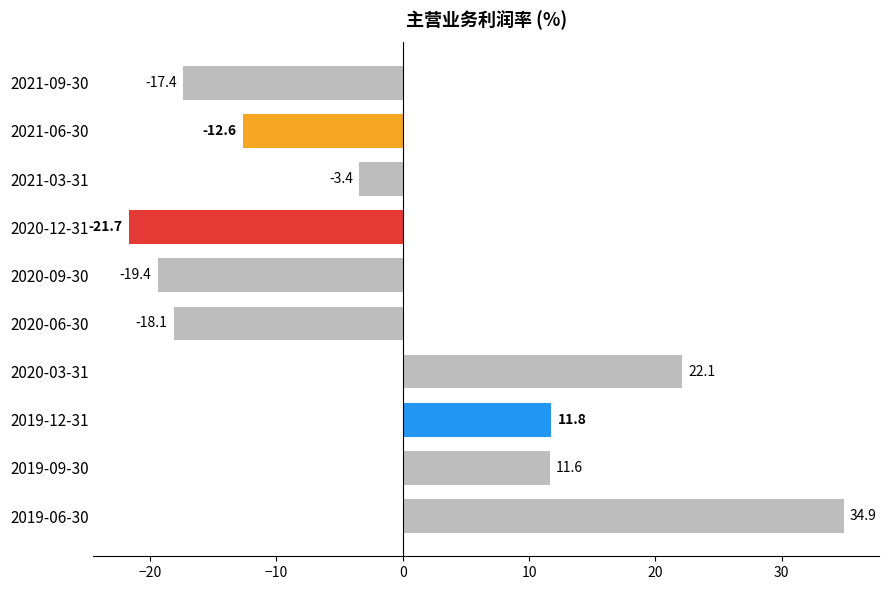

What is the change in value from 2020-06-30 to 2019-12-31?

+29.9